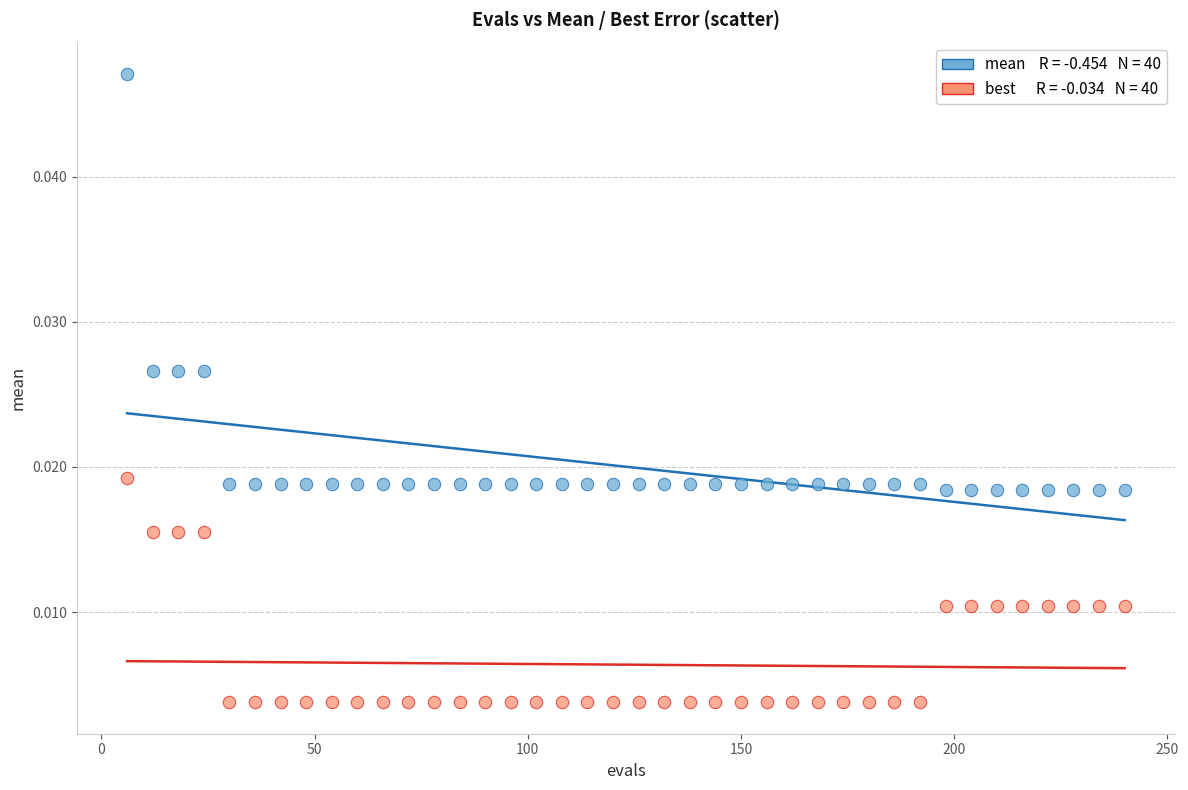

Across all data points, what is the range of X values (max minus min)?

234.0